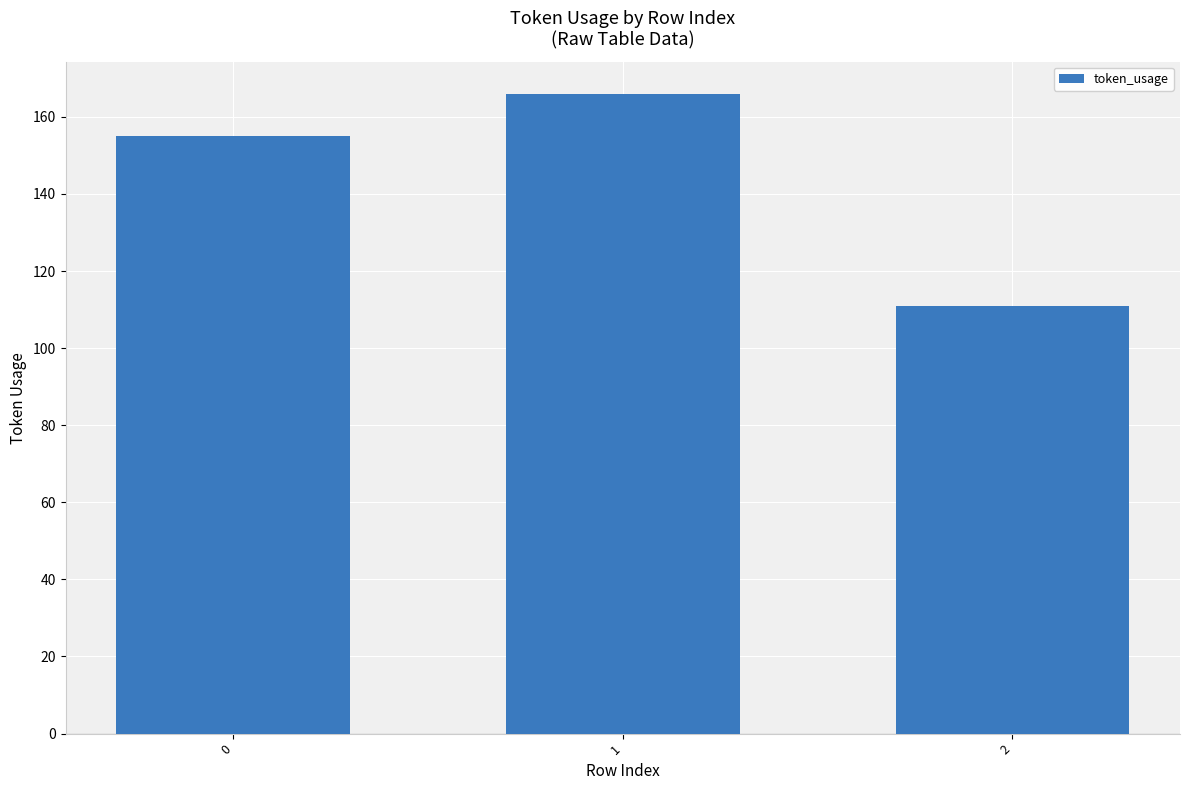

Are the bars grouped side by side (vs. stacked)?

No